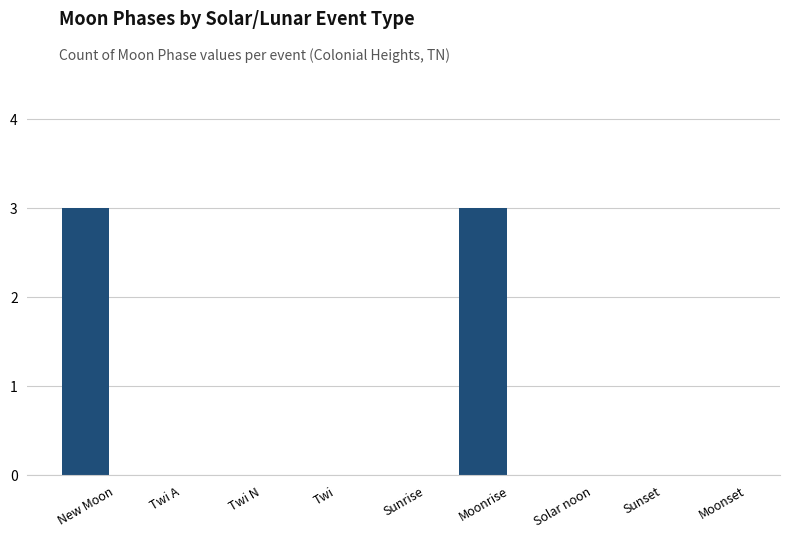

The value at Moonrise is 3. True or false?

True